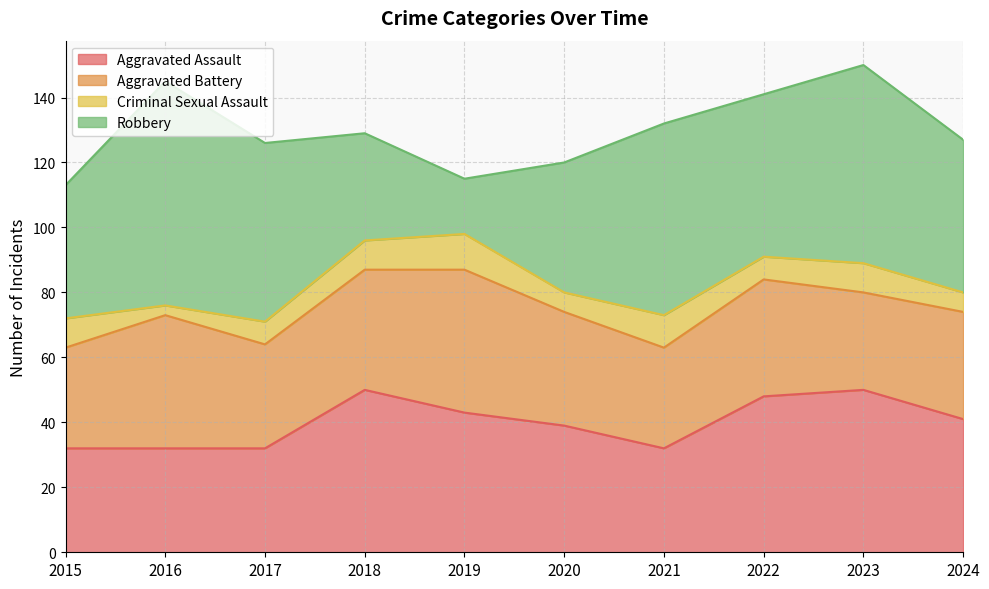

Which series changed the most between 2017 and 2023?

Aggravated Assault